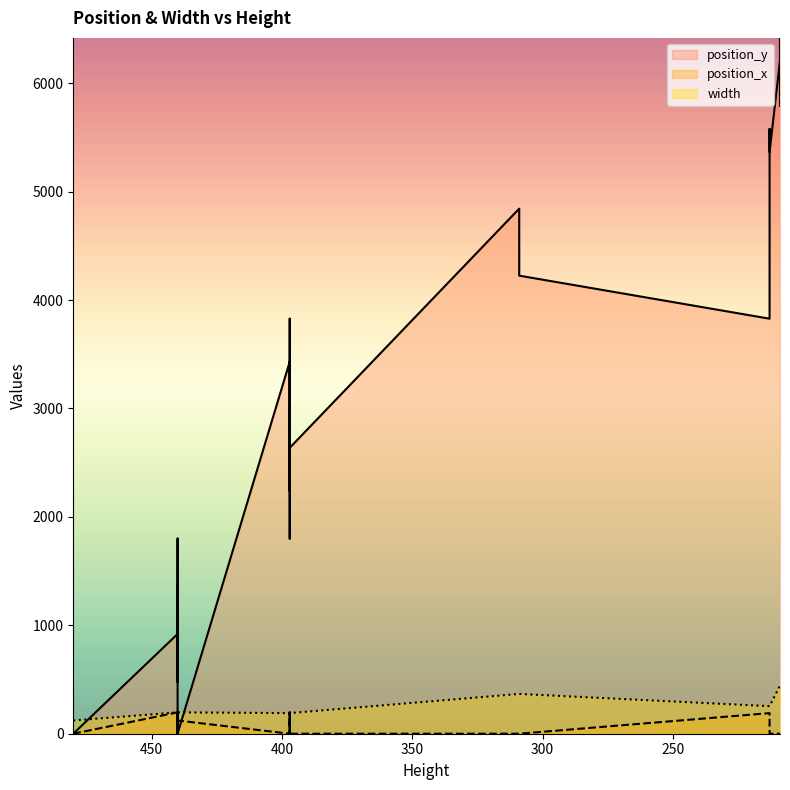

The value of width at 22 is 100. True or false?

False